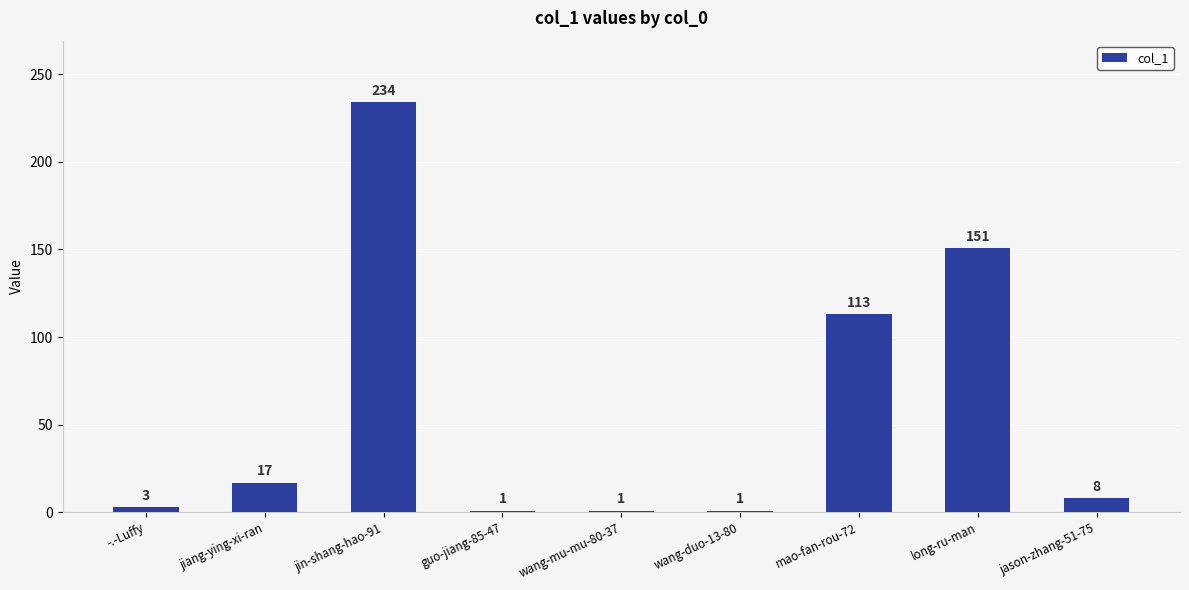

Reading left to right, extract all data points from this chart.

-.-Luffy=3	jiang-ying-xi-ran=17	jin-shang-hao-91=234	guo-jiang-85-47=1	wang-mu-mu-80-37=1	wang-duo-13-80=1	mao-fan-rou-72=113	long-ru-man=151	jason-zhang-51-75=8